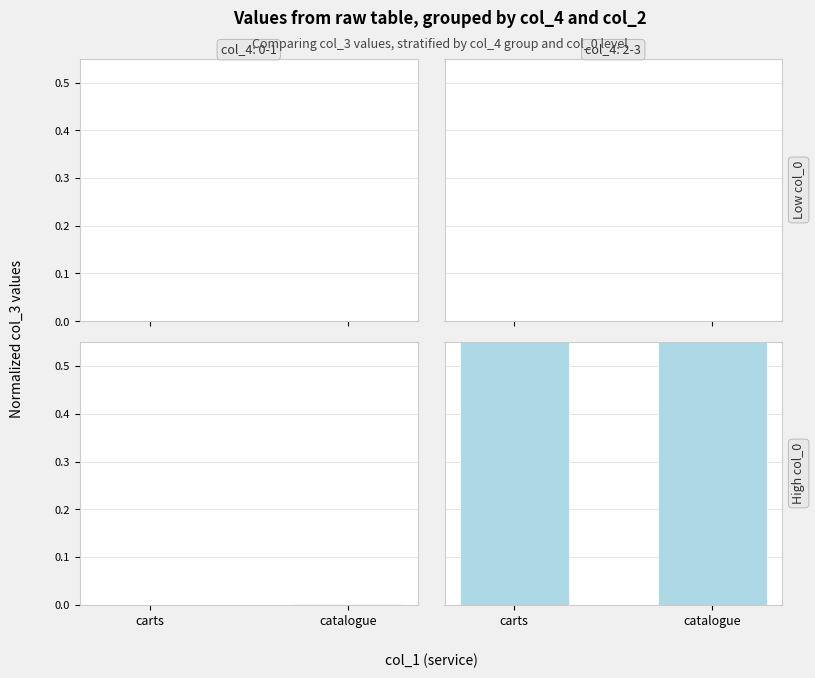

Rank the series by their maximum value, from lowest to highest.

col_4:0-1, col_4:2-3